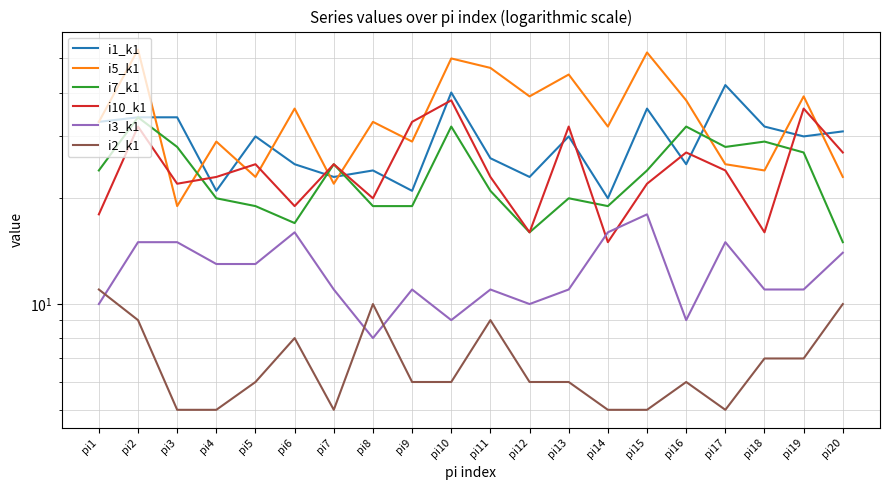

At how many categories does at least one series exceed 45?

4